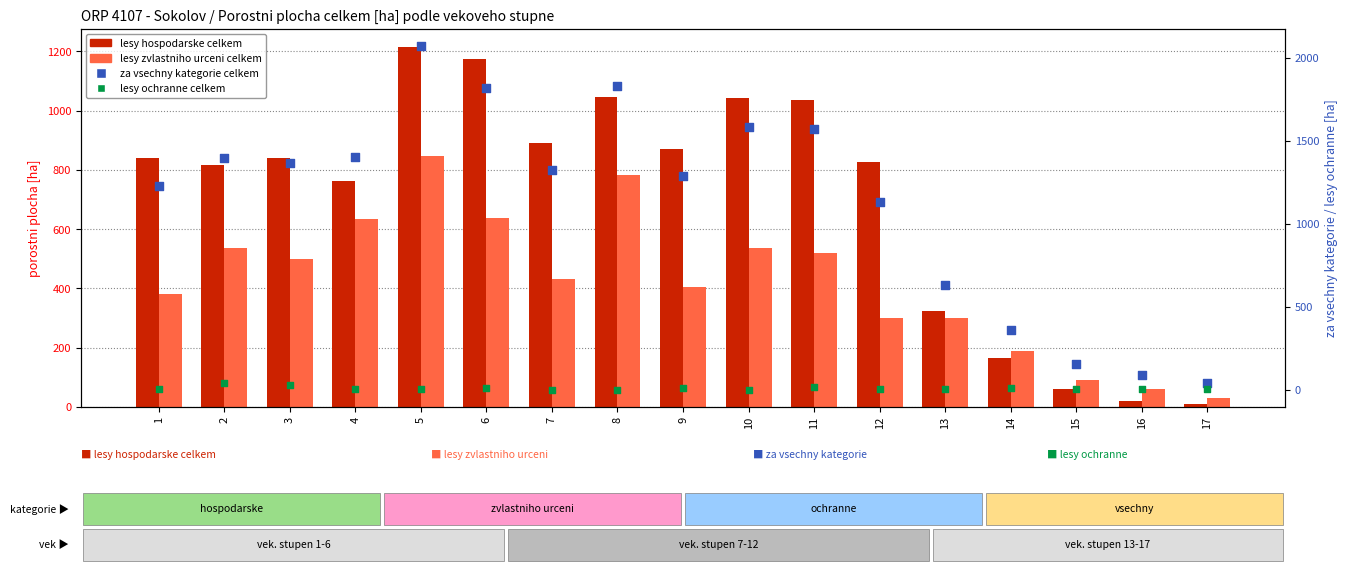

What are all the series names shown in the legend?

lesy hospodarske celkem, lesy zvlastniho urceni celkem, za vsechny kategorie celkem, lesy ochranne celkem